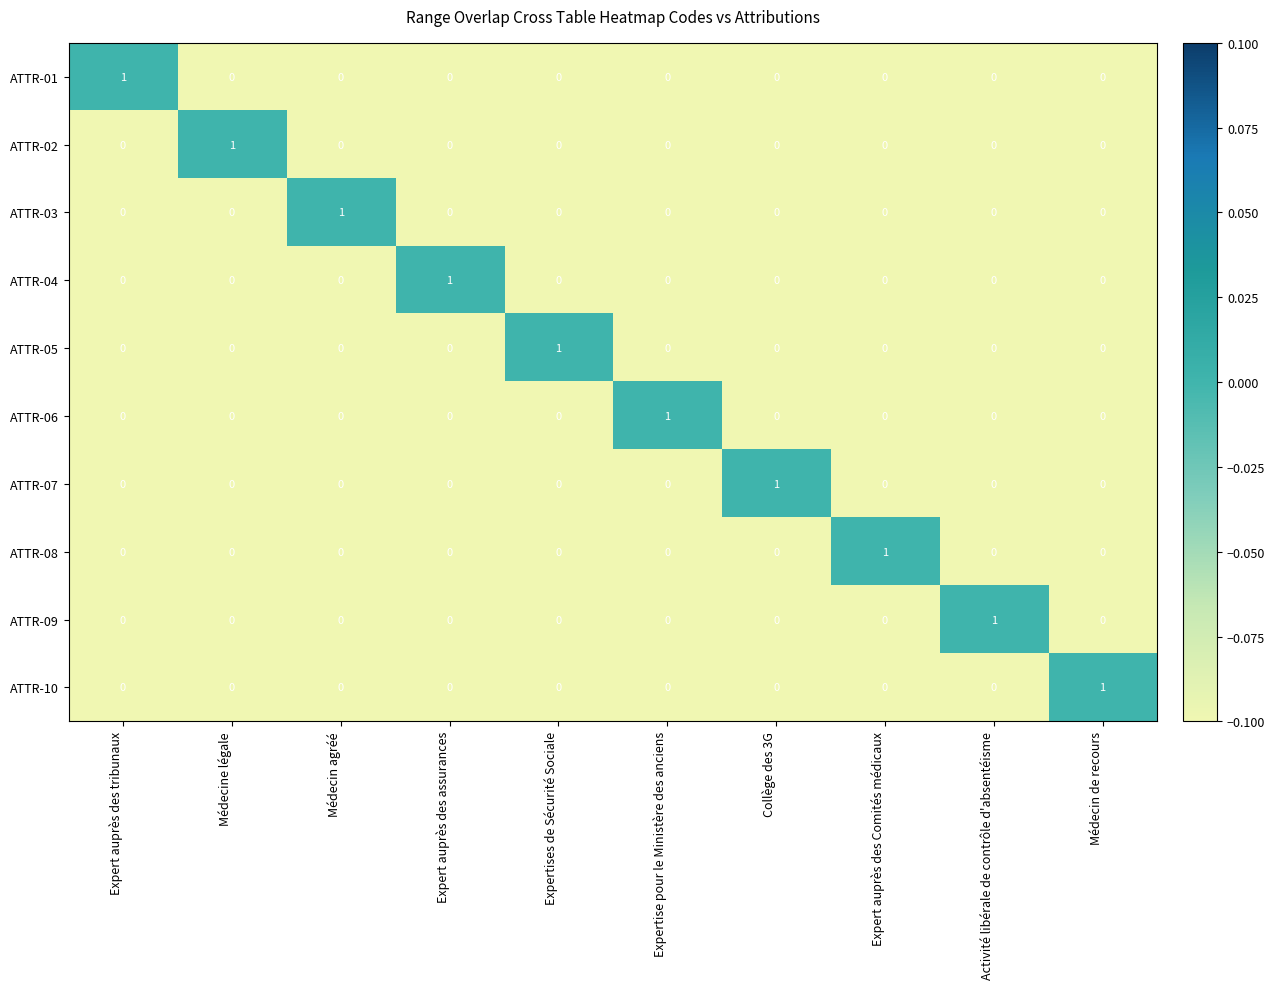

The value of ATTR-04 at Médecine légale is 0. True or false?

True